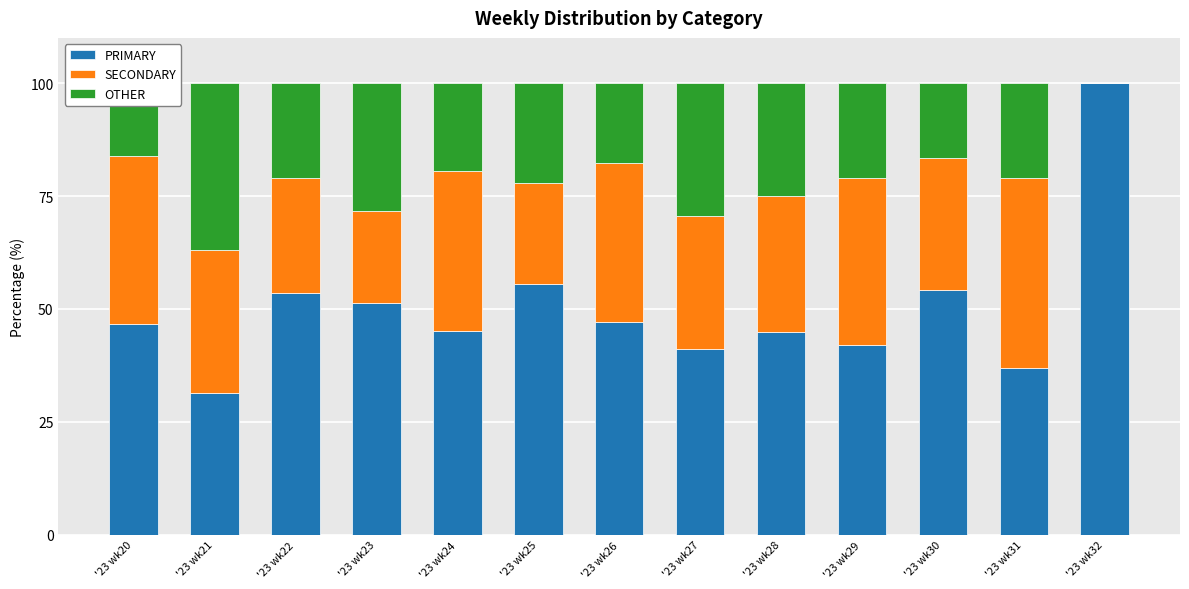

True or false: PRIMARY has a value of 8.4 at '23 wk21.

False